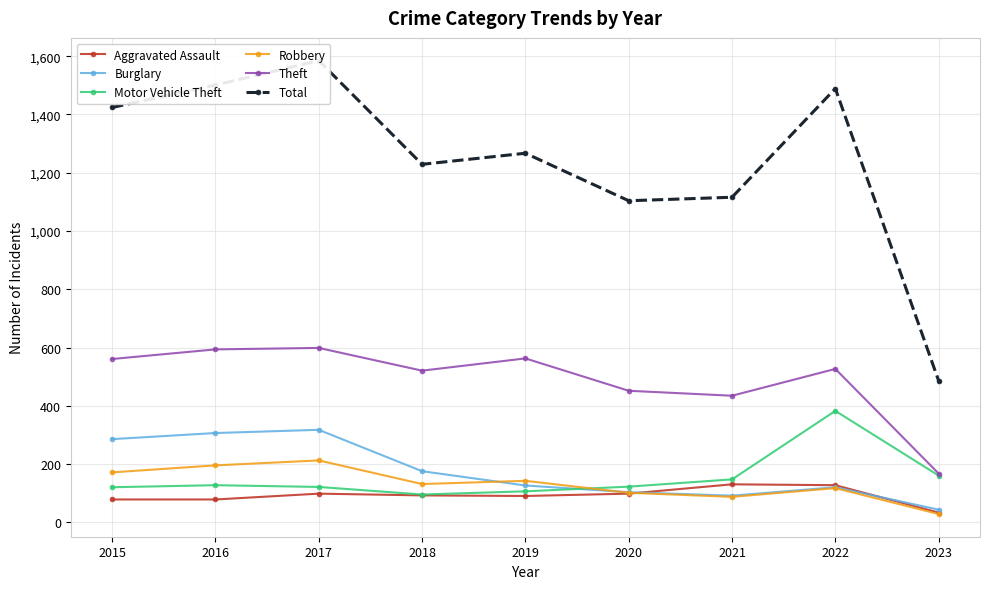

What is the minimum value for Motor Vehicle Theft?

96